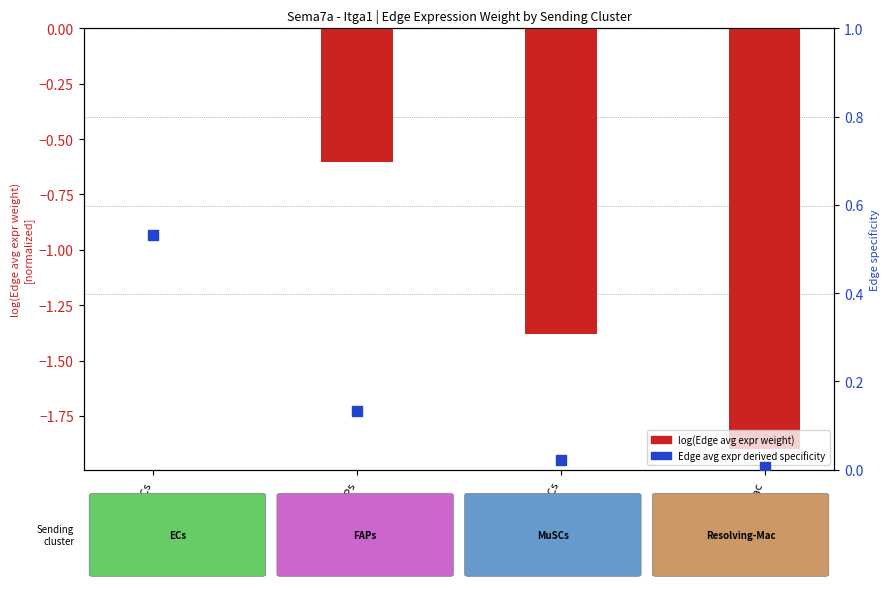

Which series has the widest spread of Y values?

log(Edge avg expression weight)